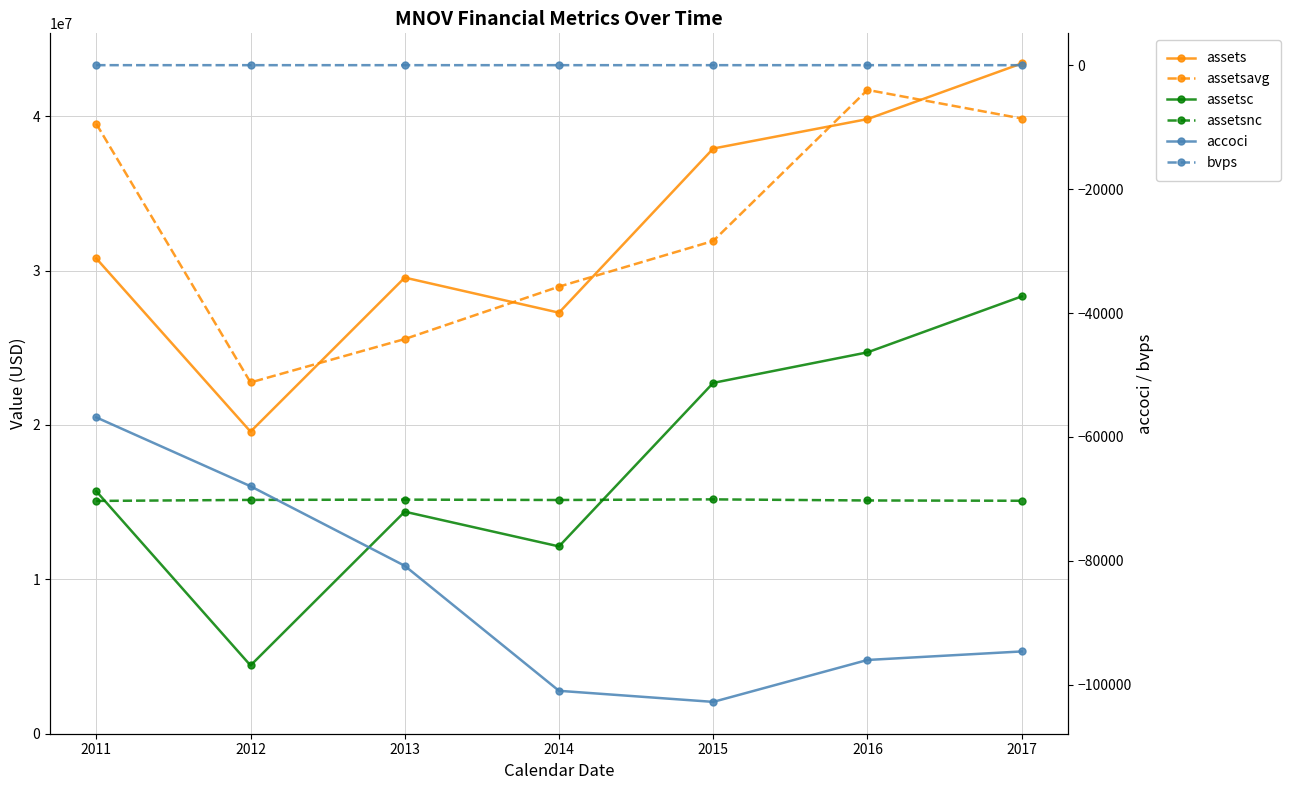

At which label does assetsc first exceed 15707664?

2015